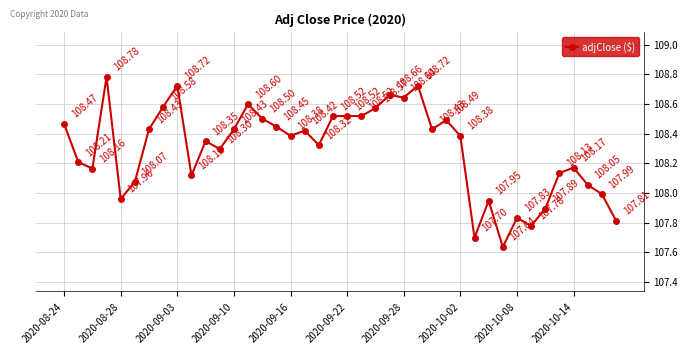

True or false: there are more than 2 points higher than both neighbors.

True